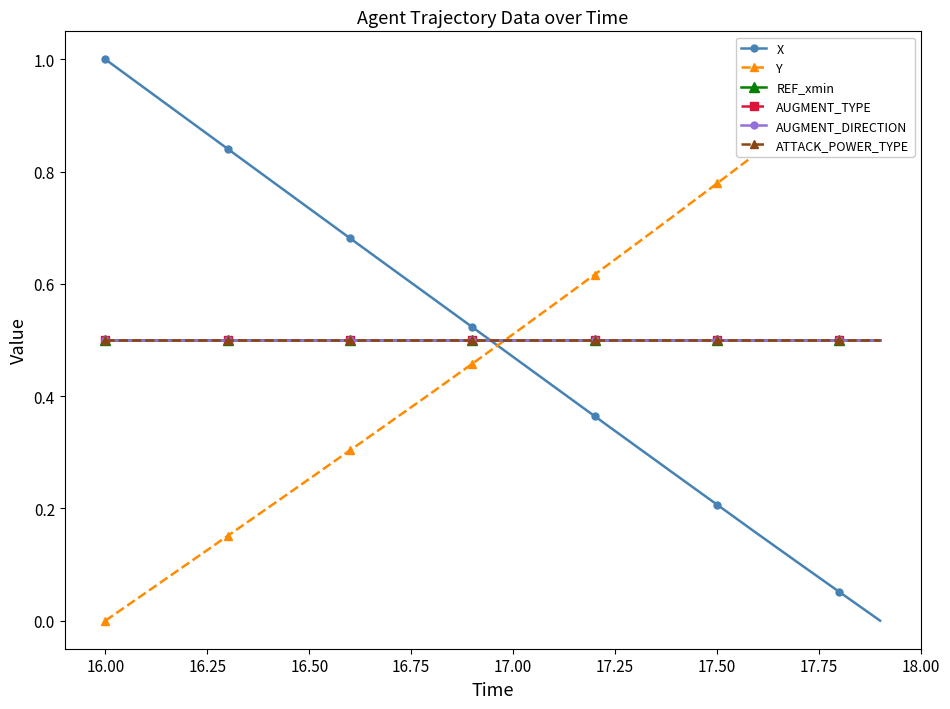

True or false: ATTACK_POWER_TYPE and Y cross at least once.

True